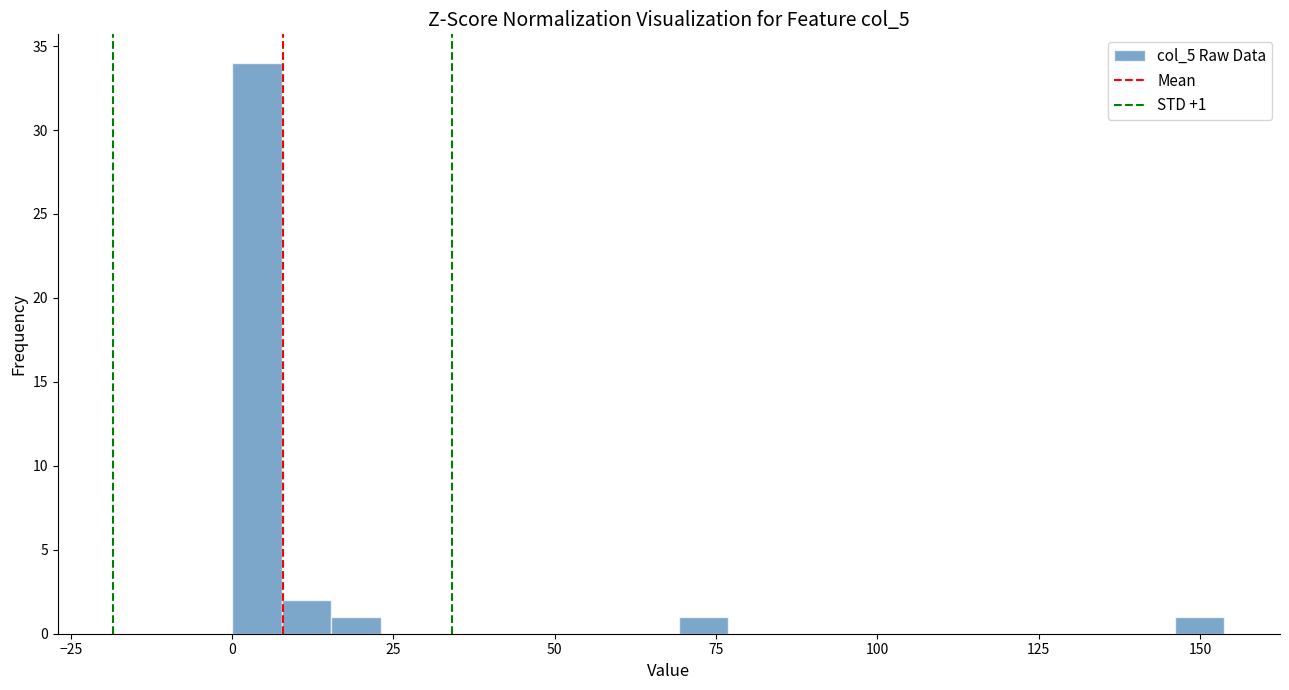

Around what value on the x-axis is the tallest bar? Give the approximate position of its centre, as read against the axis.

5